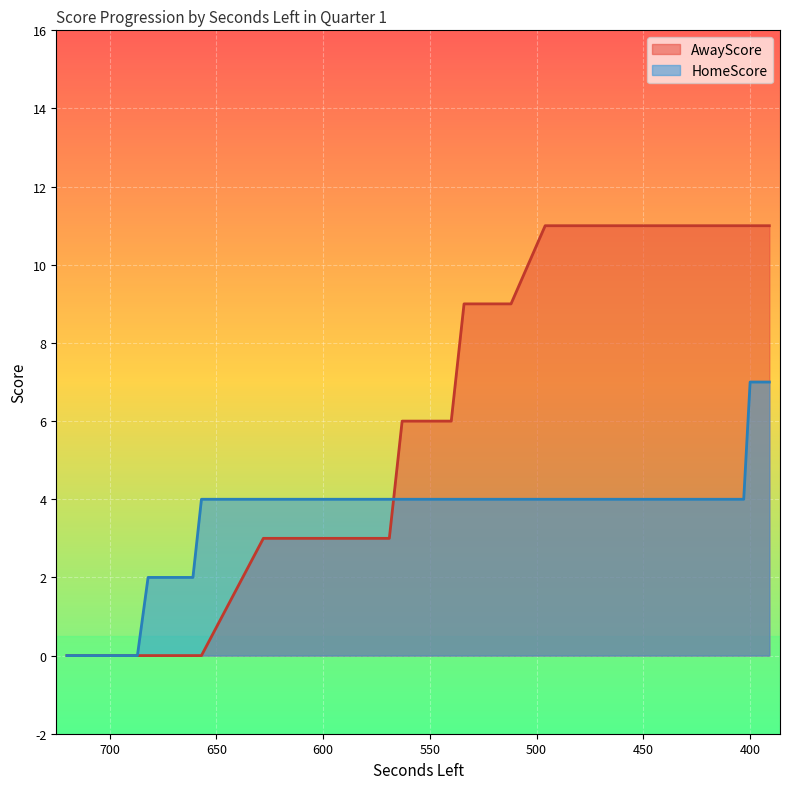

What is the spread (max minus min) of values at 429?

7